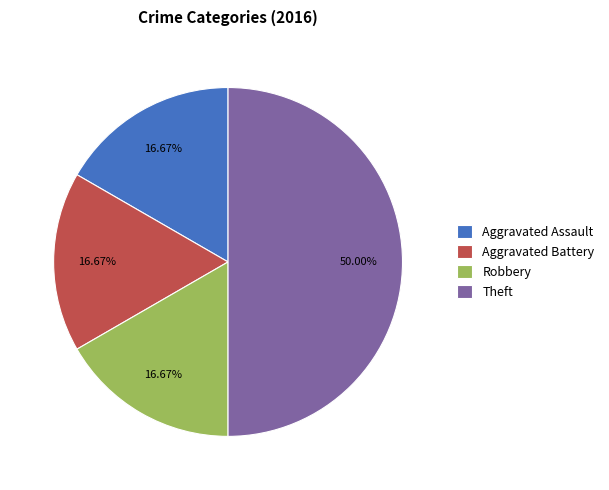

Approximately how many times larger is the value at Robbery compared to Aggravated Battery?

1.0